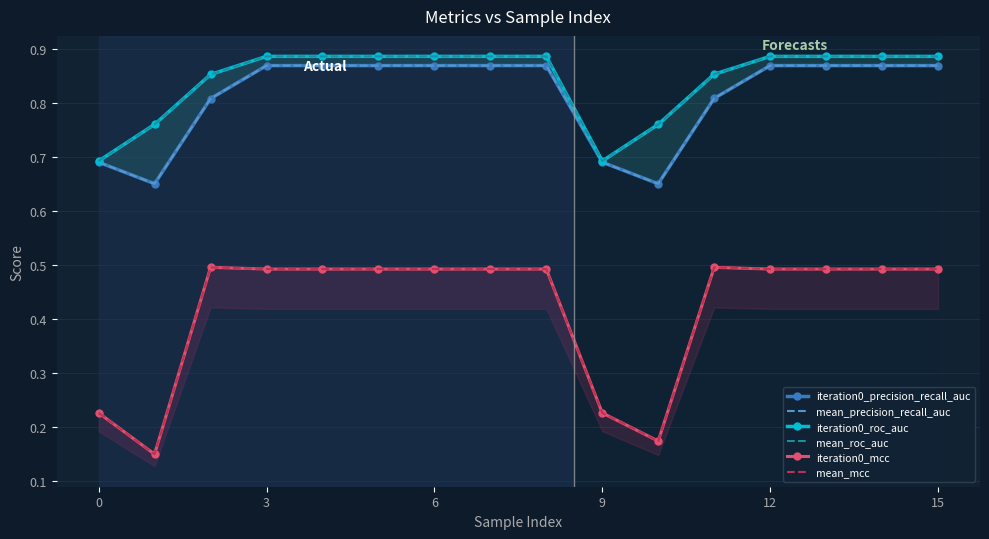

What is the greatest value displayed?

0.9